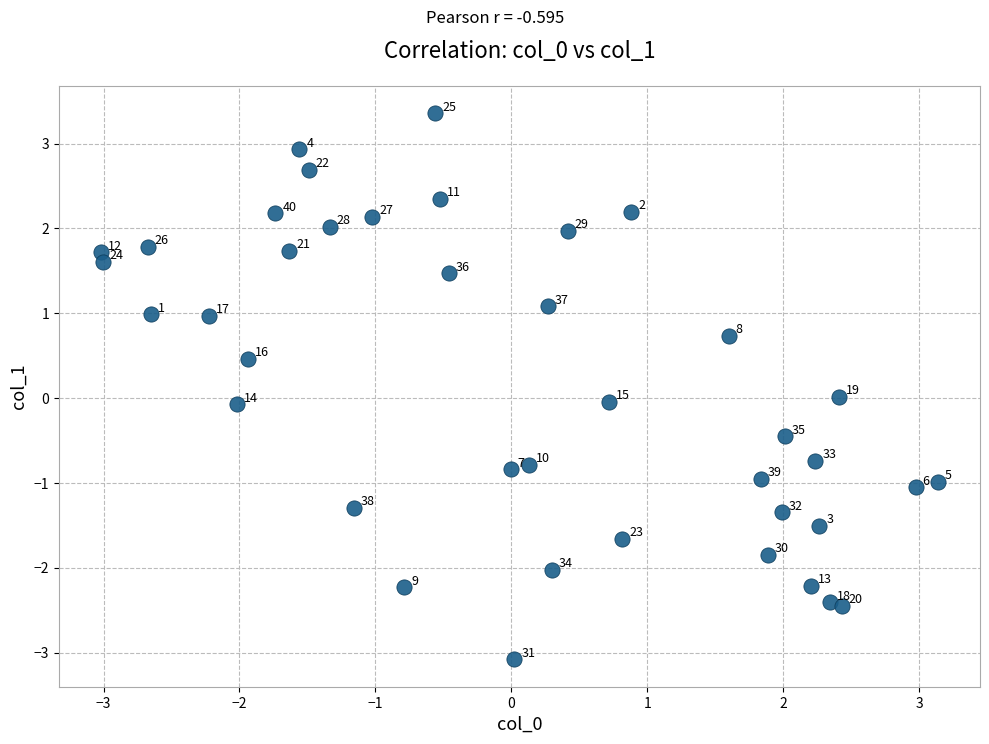

What is the range of Y values (max minus min)?

6.4